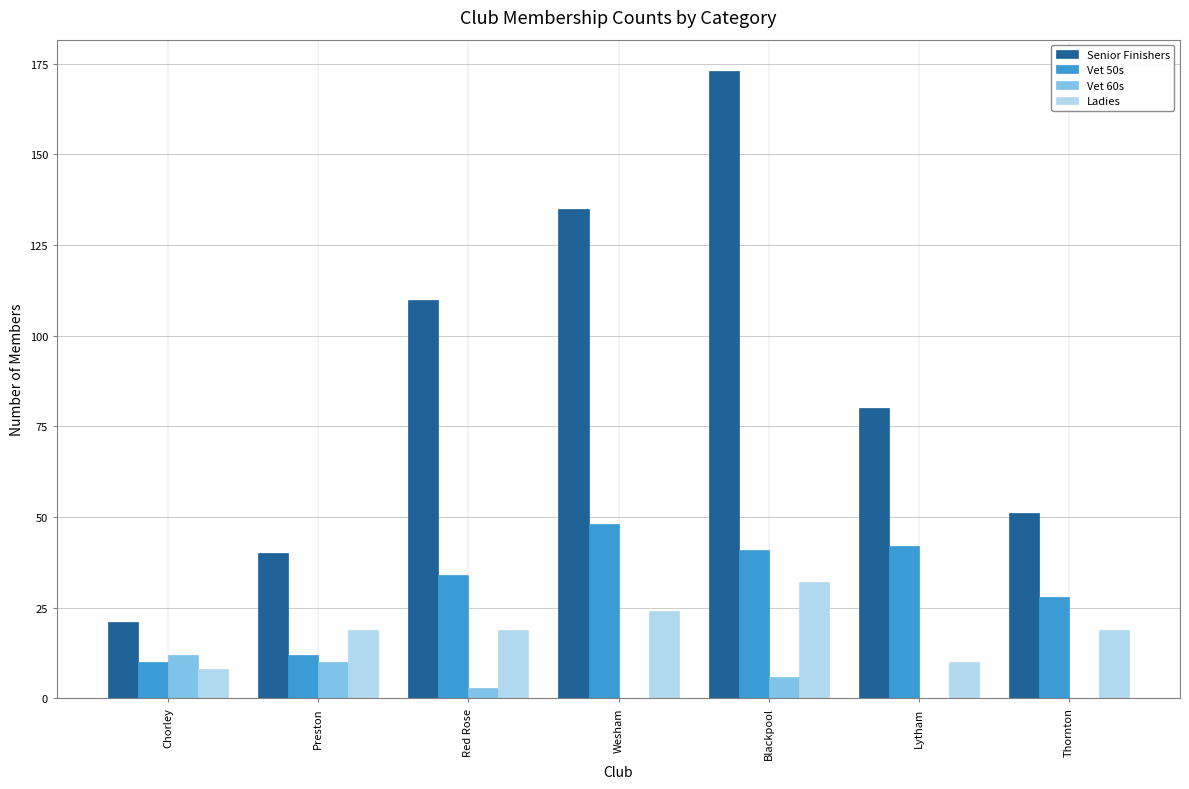

Reading left to right, list all the values displayed in this chart.

Senior Finishers: Chorley=21	Preston=40	Red Rose=110	Wesham=135	Blackpool=173	Lytham=80	Thornton=51
Vet 50s: Chorley=10	Preston=12	Red Rose=34	Wesham=48	Blackpool=41	Lytham=42	Thornton=28
Vet 60s: Chorley=12	Preston=10	Red Rose=3	Wesham=0	Blackpool=6	Lytham=0	Thornton=0
Ladies: Chorley=8	Preston=19	Red Rose=19	Wesham=24	Blackpool=32	Lytham=10	Thornton=19